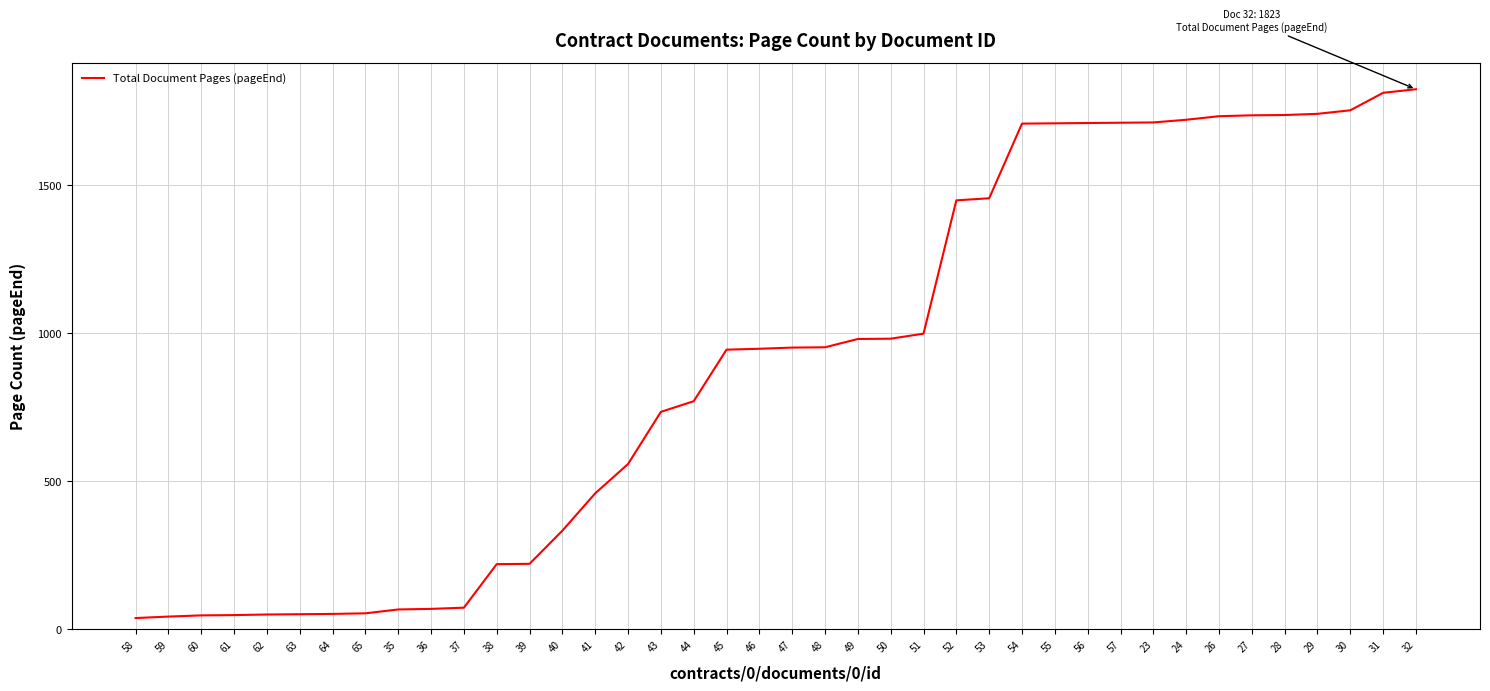

Does the chart have visible grid lines?

Yes